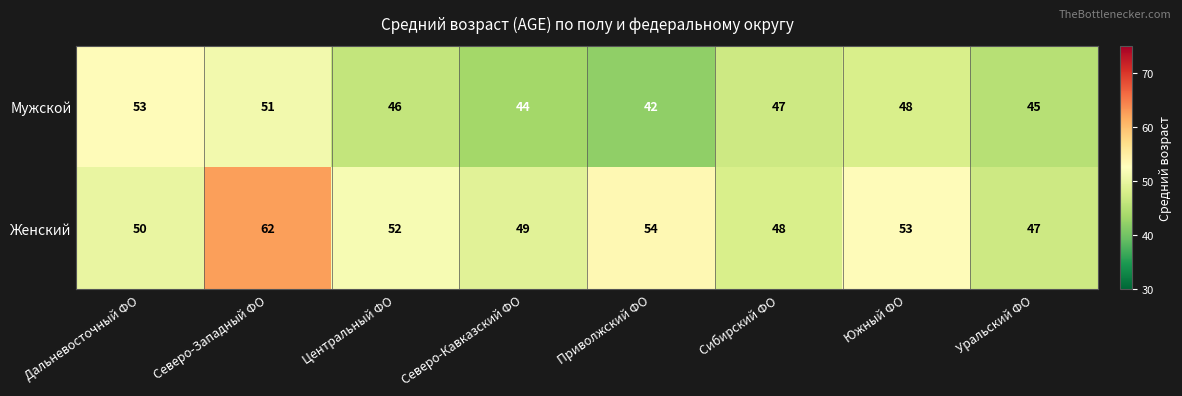

At which category does the chart reach its peak across all series?

Северо-Западный ФО